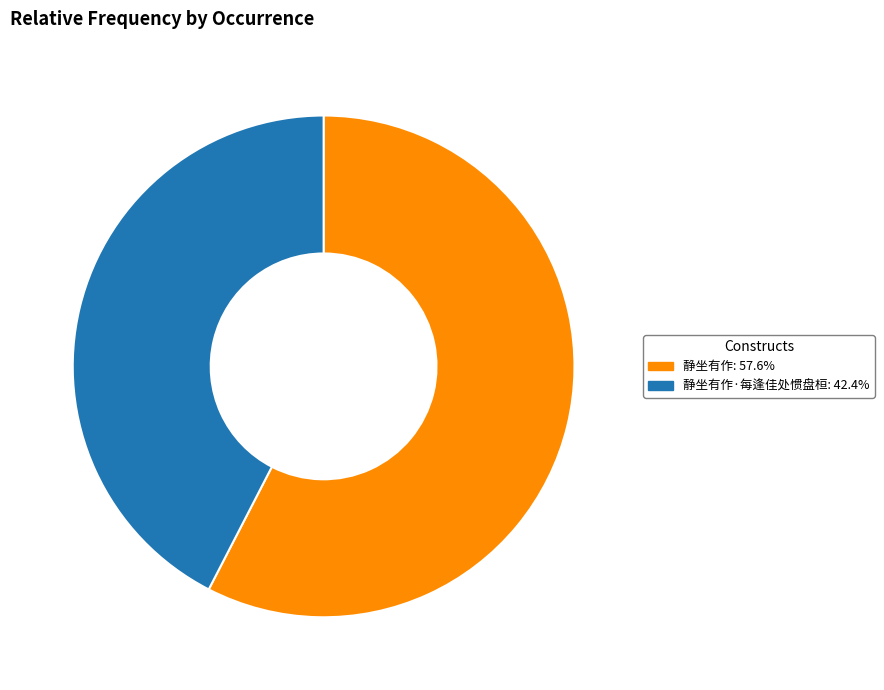

Is the sum of 静坐有作·每逢佳处惯盘桓: 42.4% and 静坐有作: 57.6% greater than half?

Yes